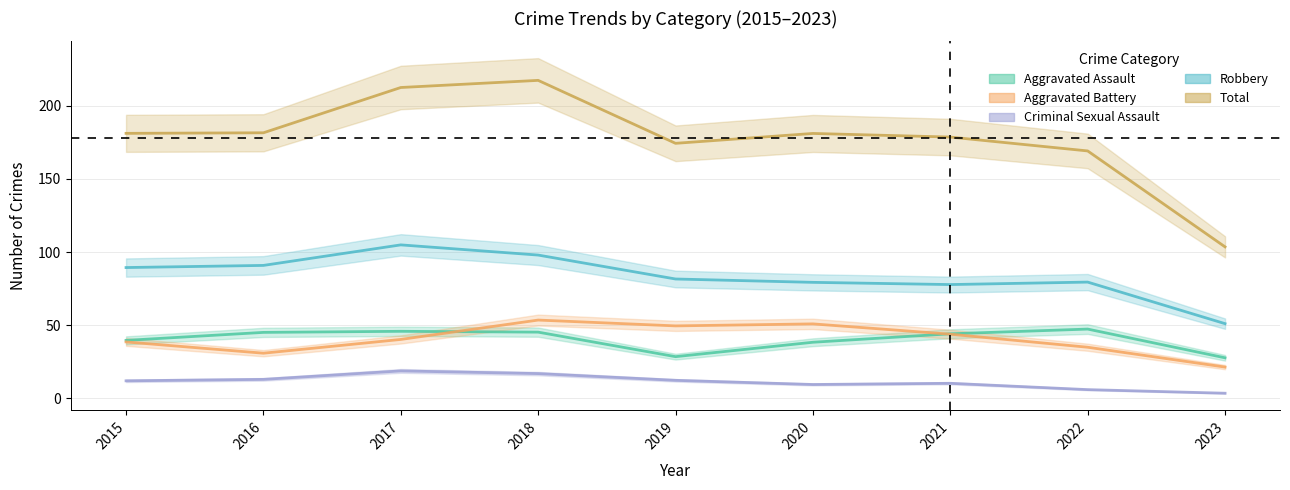

Between 2018 and 2022, which series saw the biggest shift?

Total